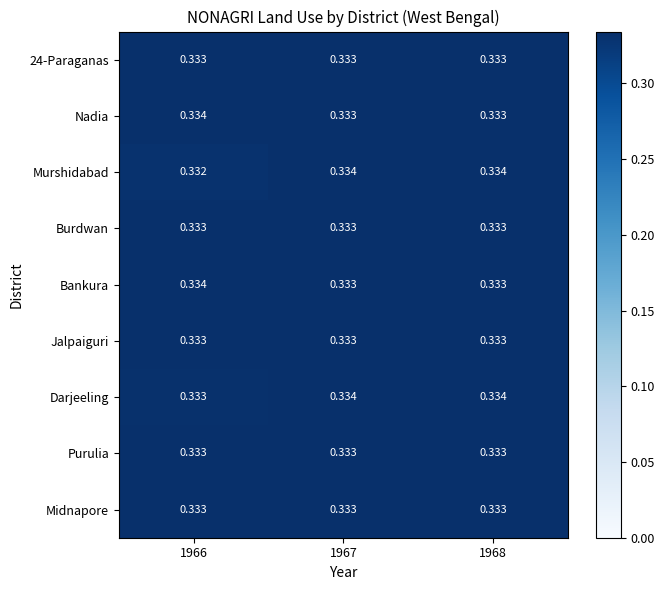

Which series has the largest total across all categories?

Darjeeling